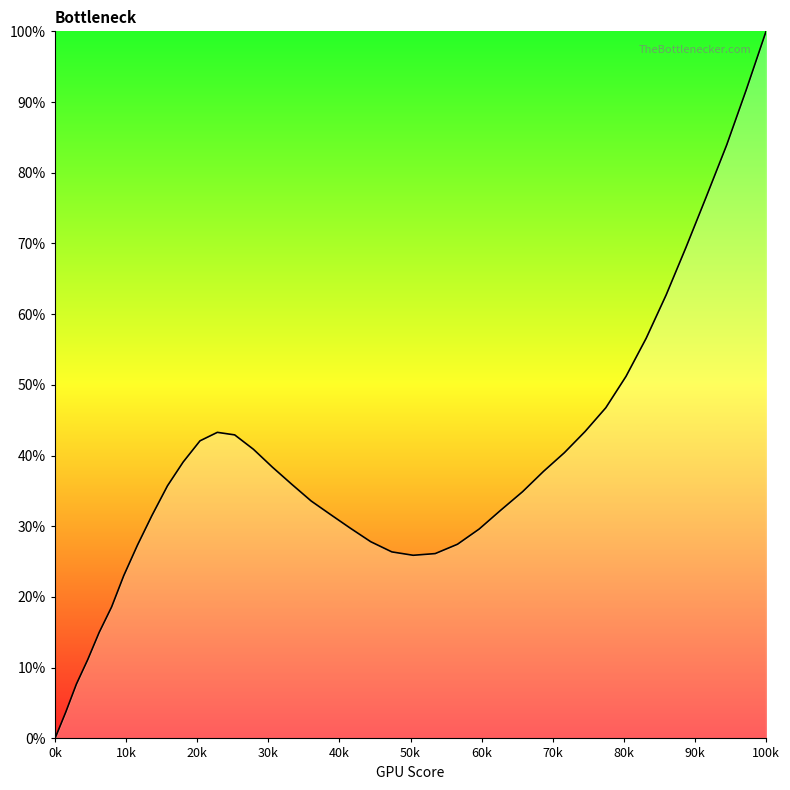

What is the maximum value shown in the chart?

100.0